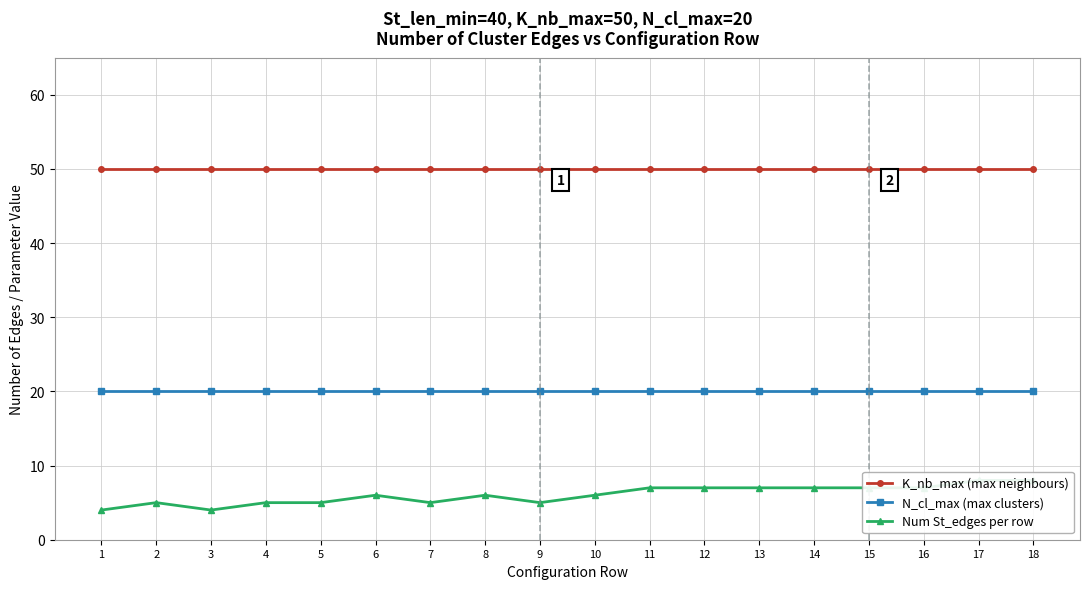

What is the average value of the K_nb_max (max neighbours) series?

50